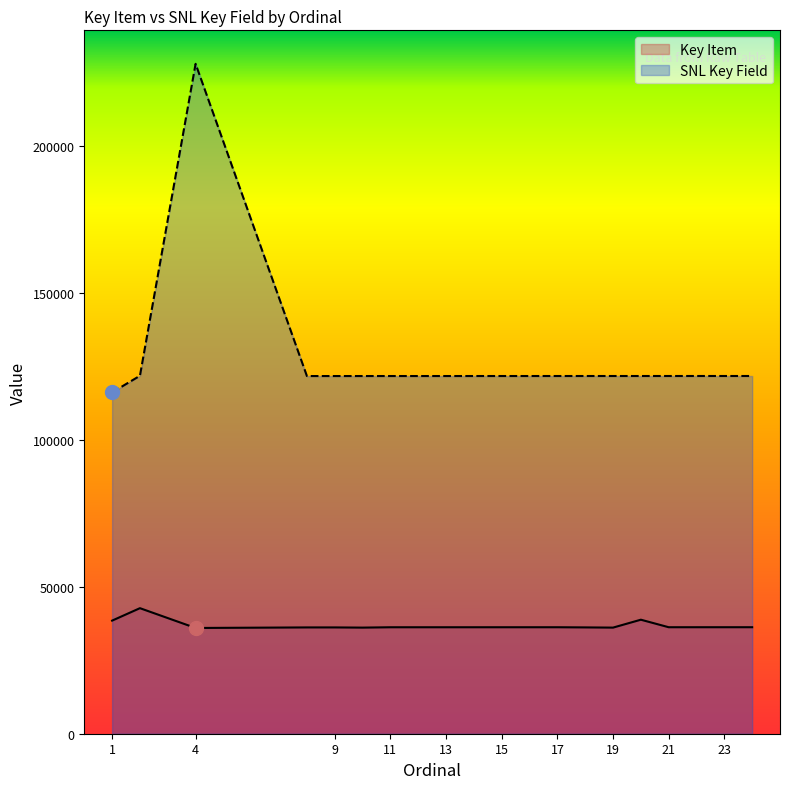

List the labels in order of SNL Key Field value, largest first.

4, 2, 24, 23, 22, 21, 20, 19, 18, 17, 16, 15, 14, 13, 12, 11, 10, 9, 8, 1